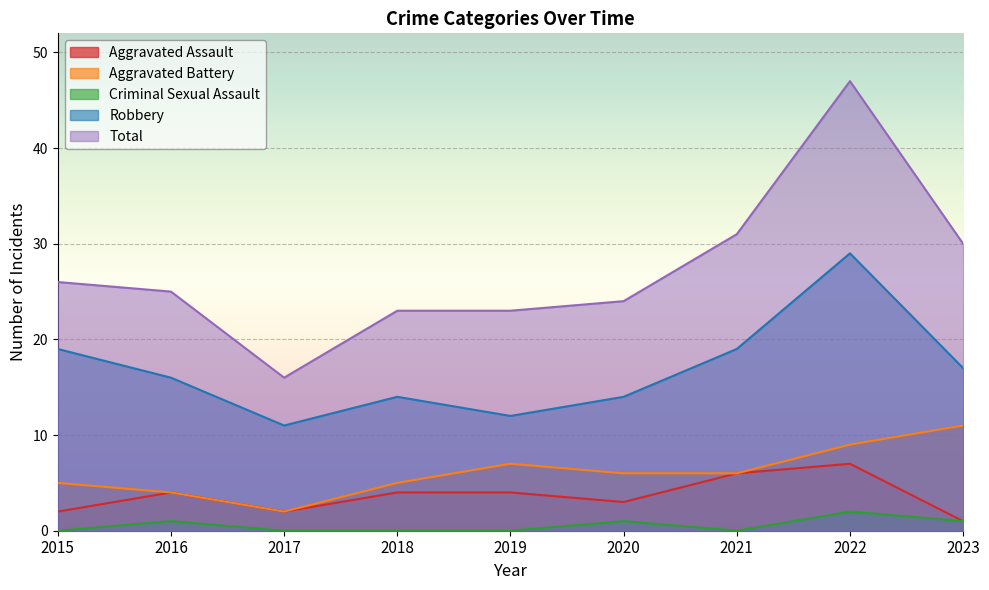

True or false: Aggravated Battery and Criminal Sexual Assault intersect in this chart.

False